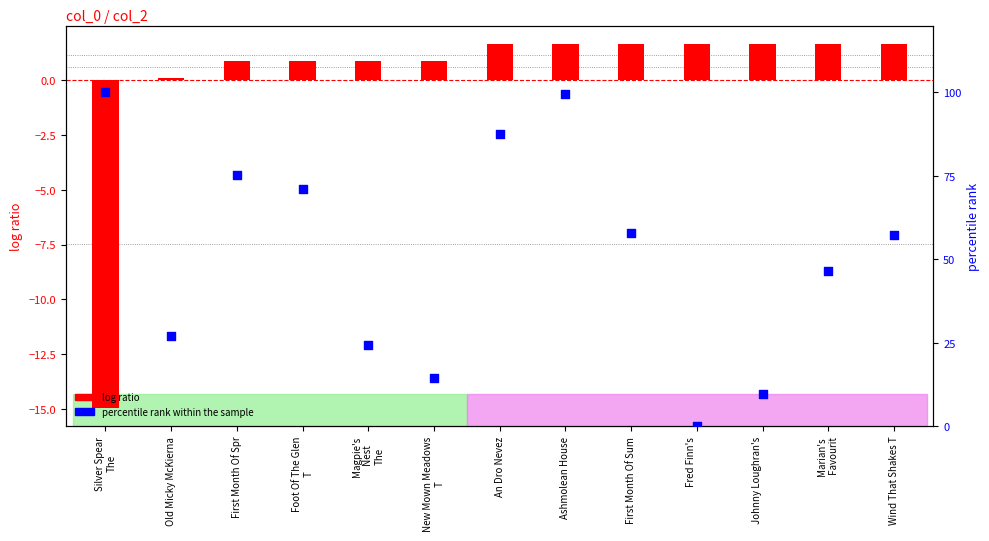

Which series reaches the minimum Y coordinate?

log ratio